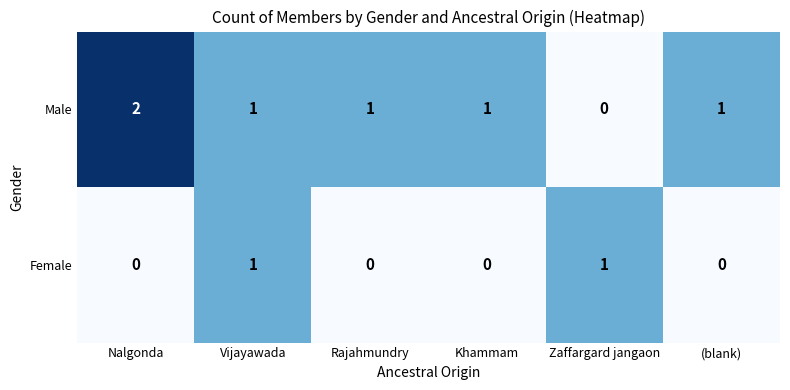

At how many categories does at least one series exceed 0?

6